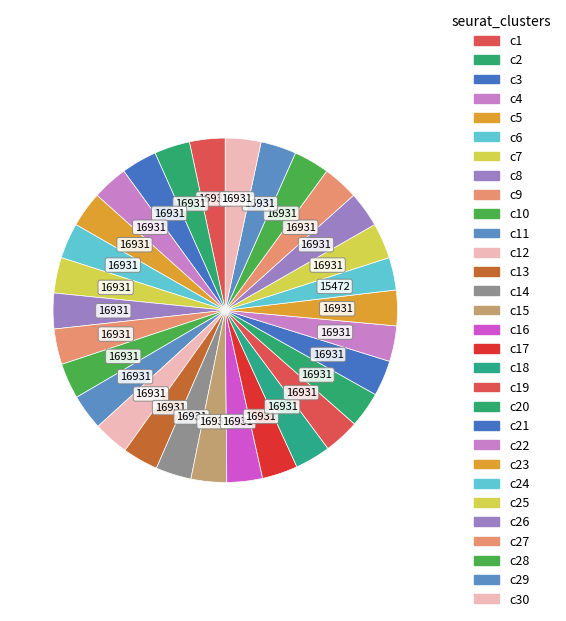

How many slices are in this pie chart?

30